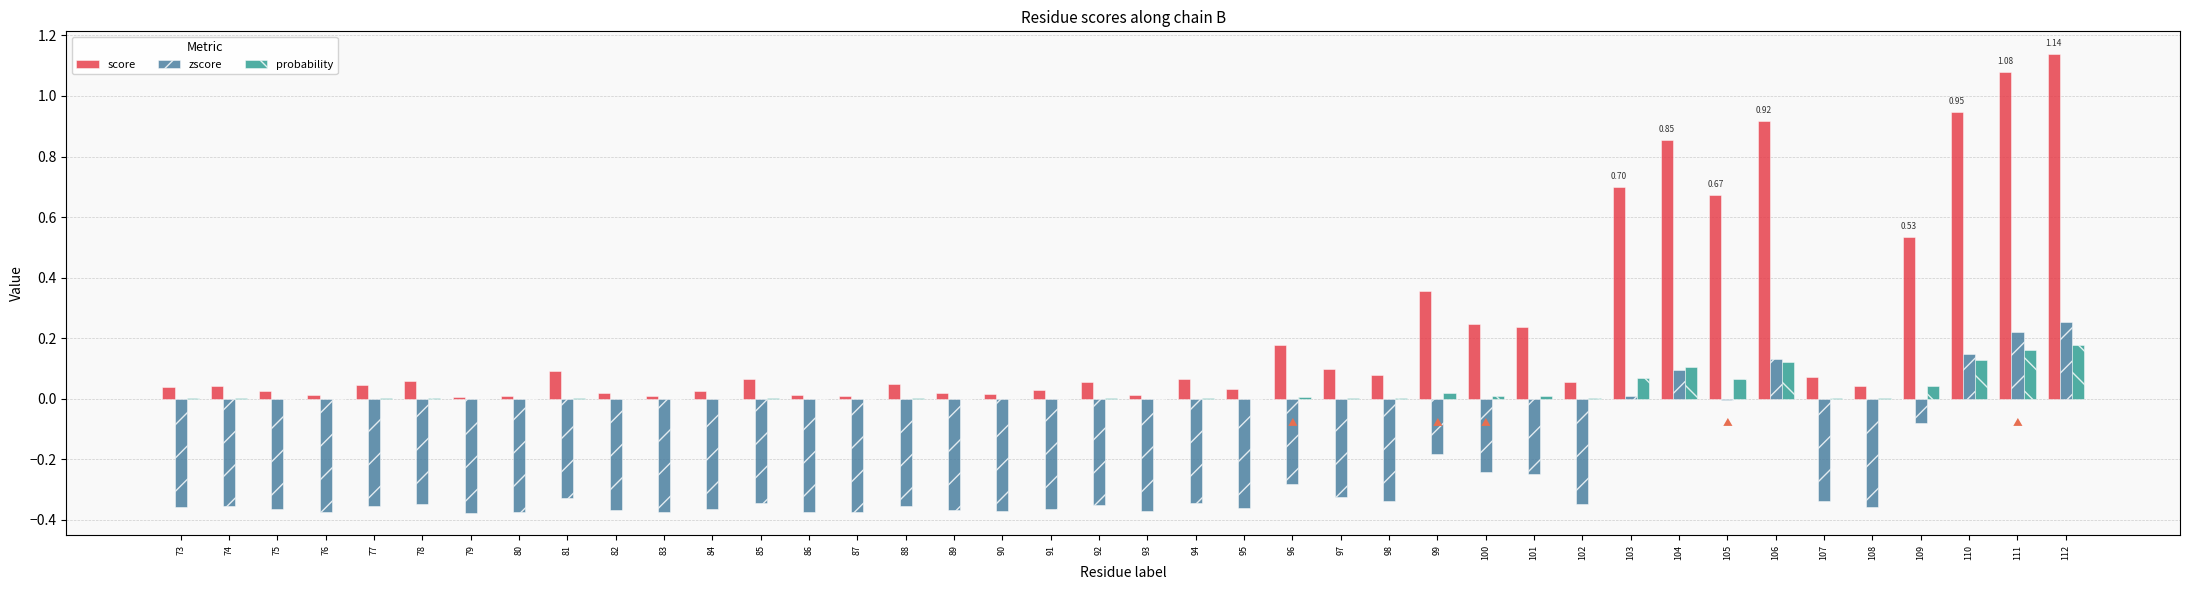

At which category is the sum across all series the highest?

112